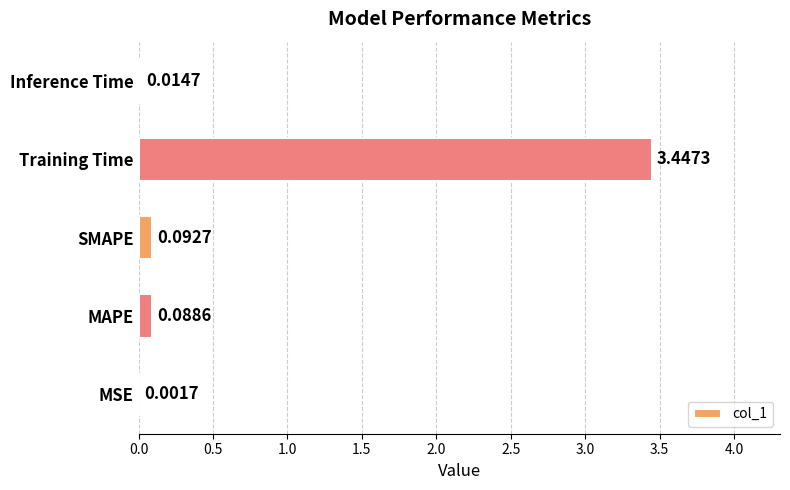

What is the change in value from MSE to SMAPE?

+0.1